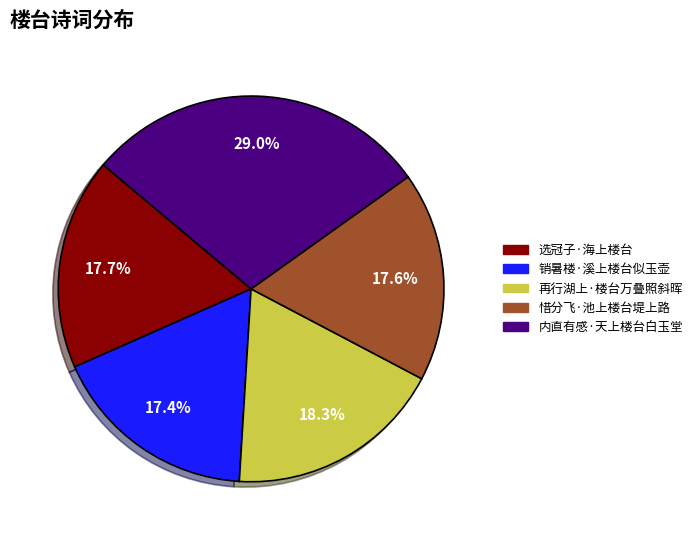

The 选冠子·海上楼台 slice represents 18% of the pie. True or false?

True